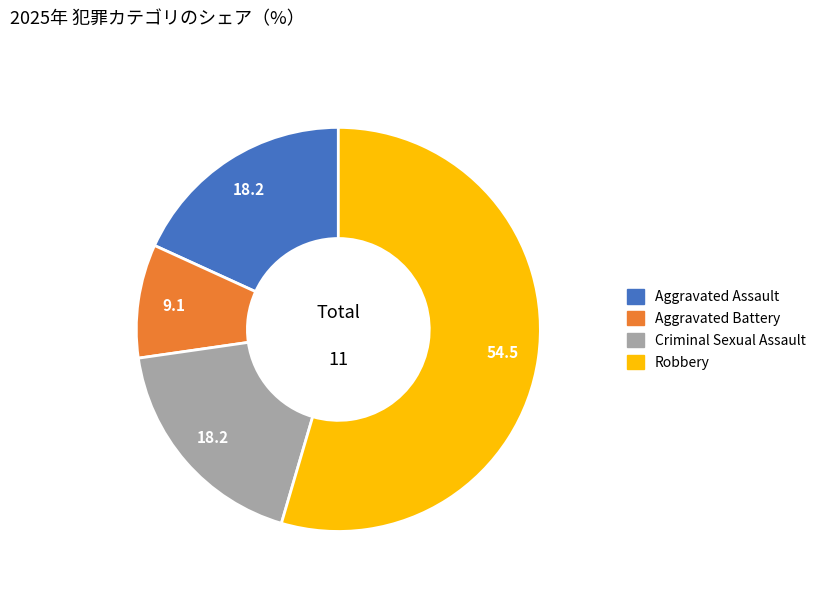

True or false: Aggravated Assault accounts for 18% of the total.

True